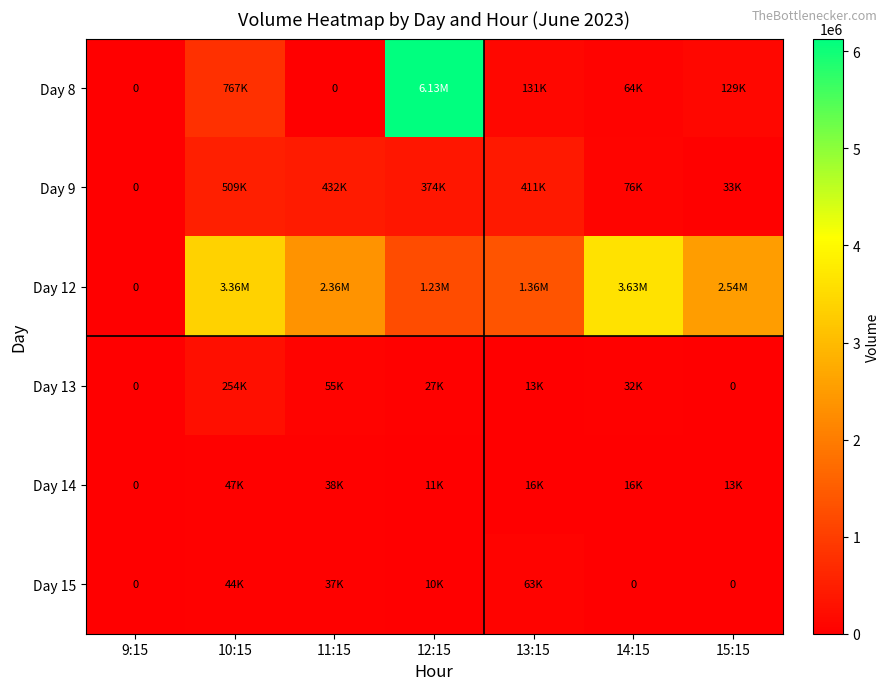

What is the highest value of the Day 13 series?

254142